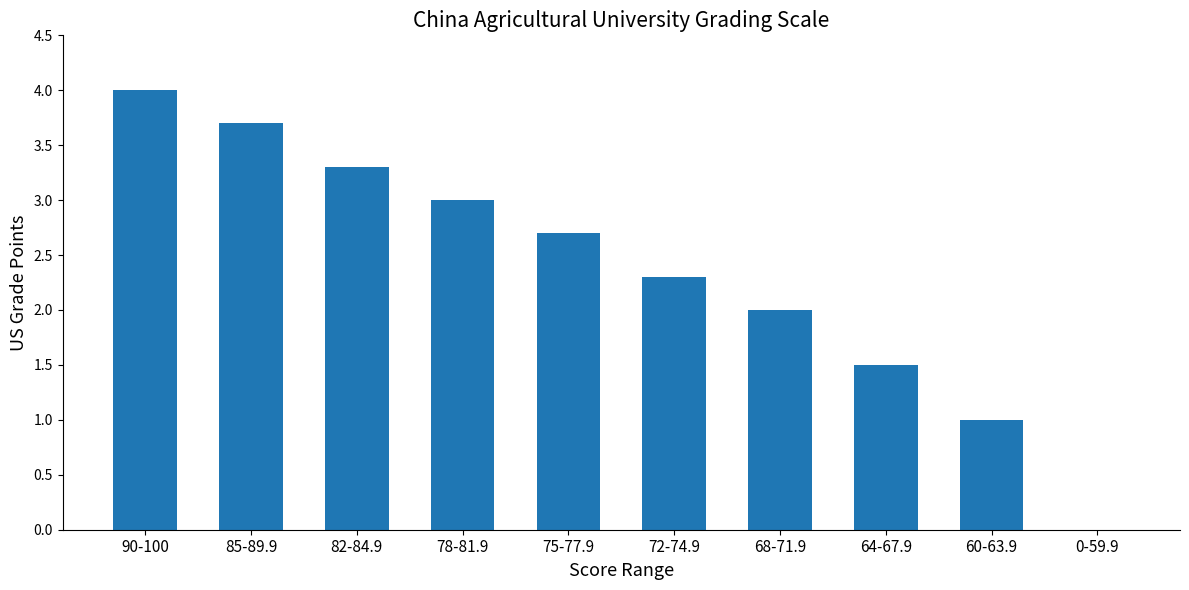

Is it true that the value at 64-67.9 is 1.5?

True